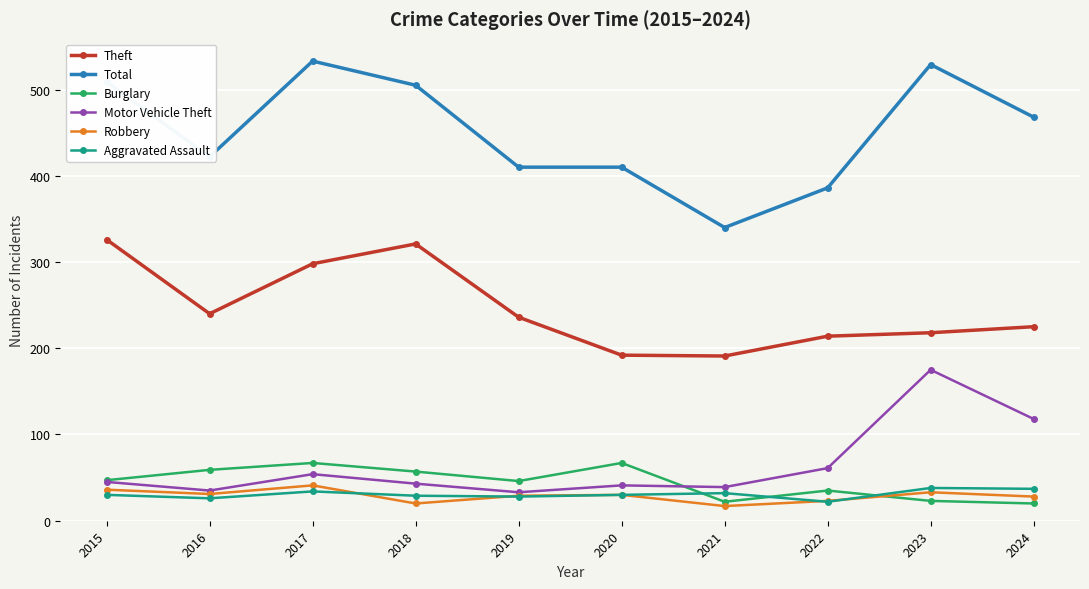

Where is Motor Vehicle Theft nearest to the value 104?

2024